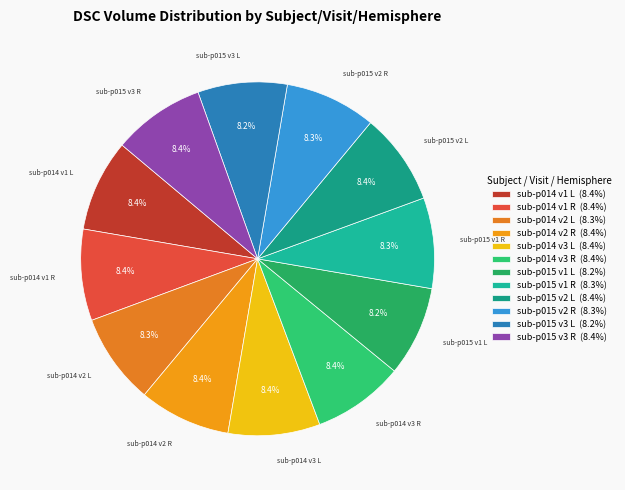

Which slice is the smallest?

sub-p015 v3 L